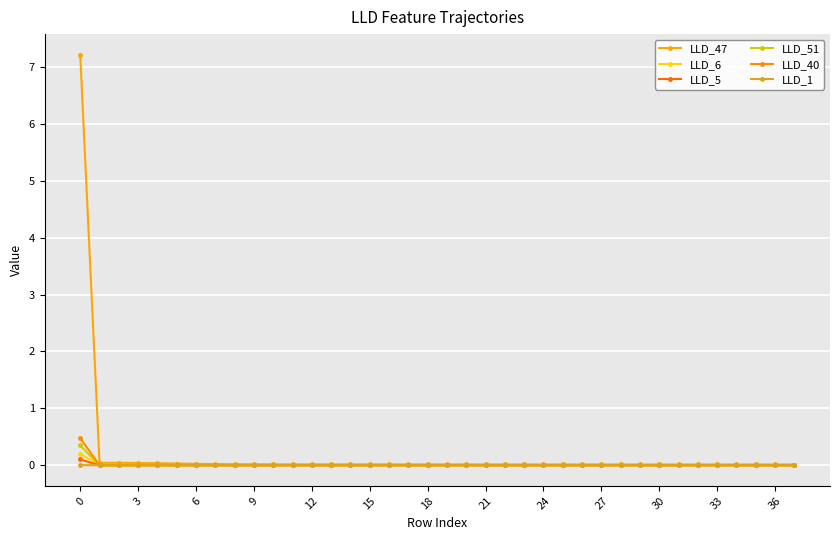

What is the average value of the LLD_47 series?

0.2